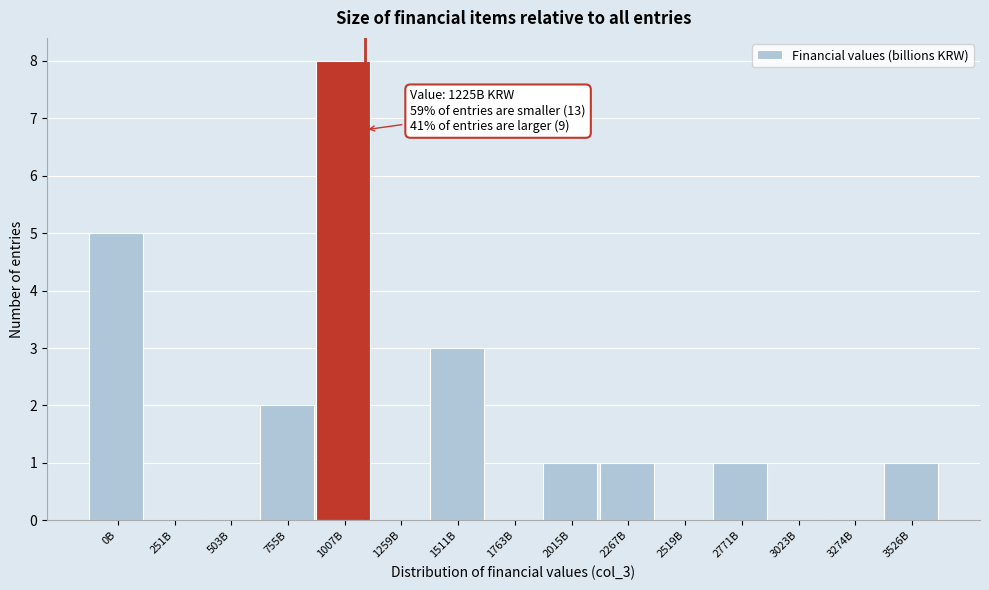

Reading left to right, what are all the values shown in this chart?

0B=5	251B=0	503B=0	755B=2	1007B=8	1259B=0	1511B=3	1763B=0	2015B=1	2267B=1	2519B=0	2771B=1	3023B=0	3274B=0	3526B=1